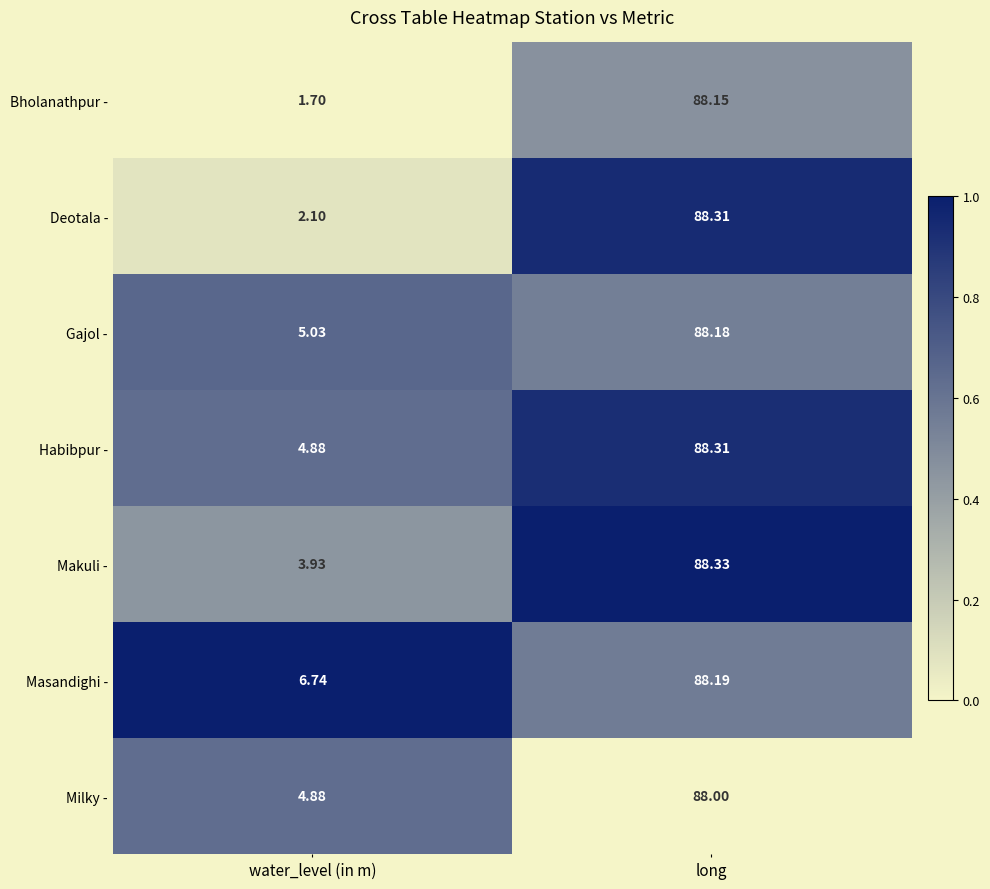

At which label does Milky - reach its minimum?

water_level (in m)